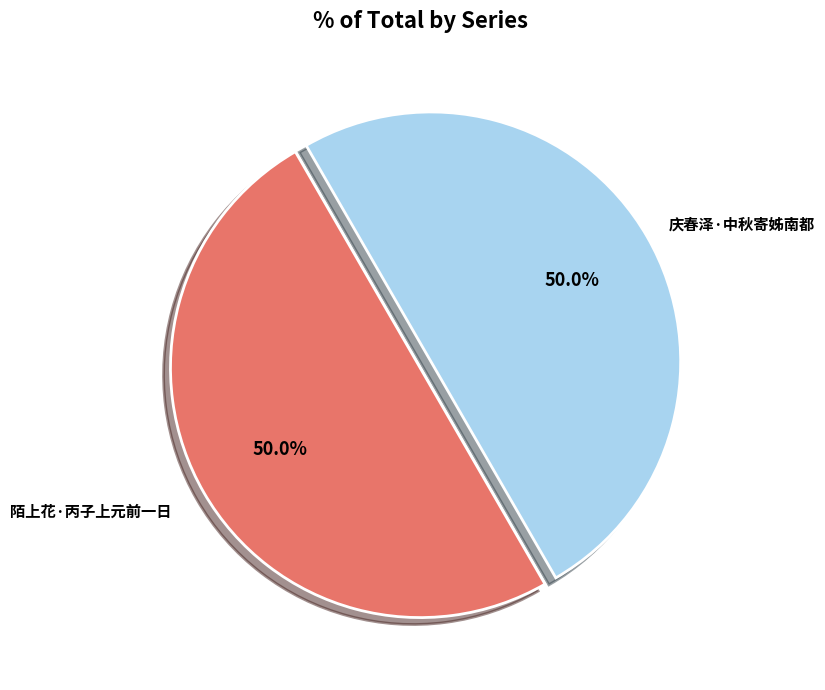

Do 陌上花·丙子上元前一日 and 庆春泽·中秋寄姊南都 together represent more than half of the pie?

Yes